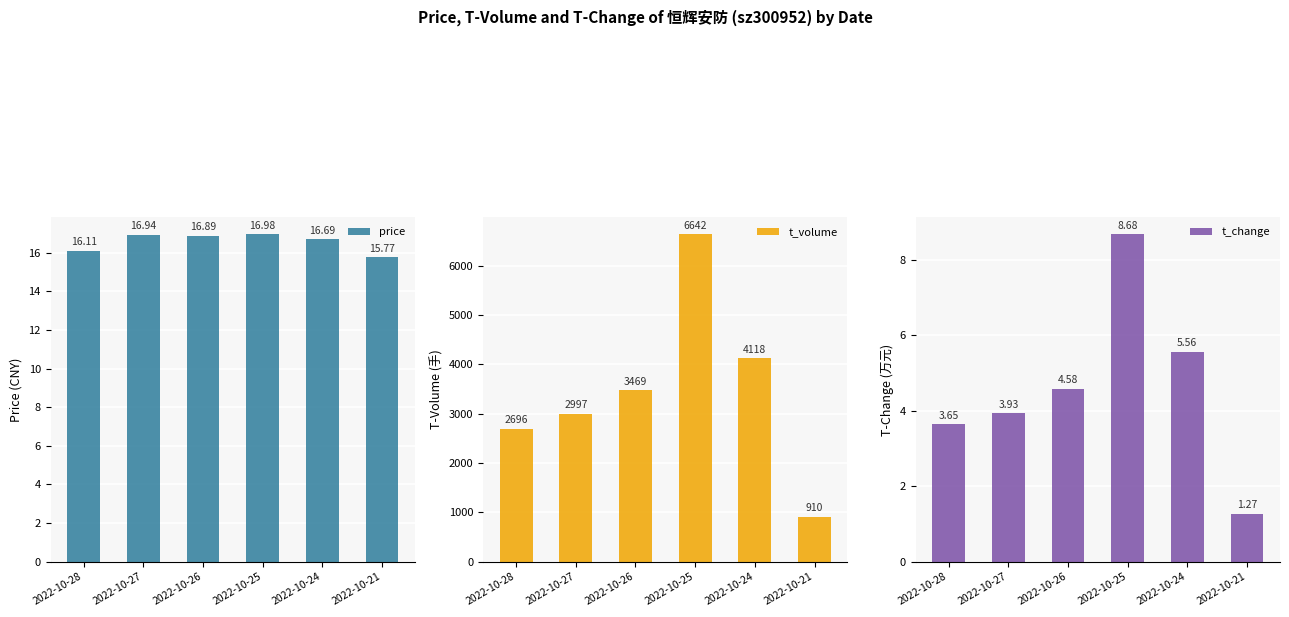

Rank the series at 2022-10-21 from lowest to highest value.

t_change, price, t_volume